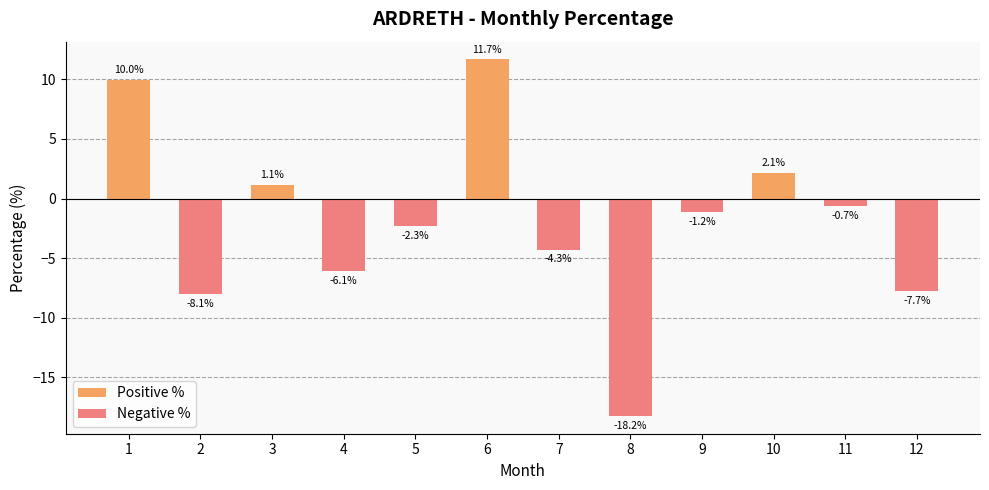

What is the average value of the Negative % series?

-4.0